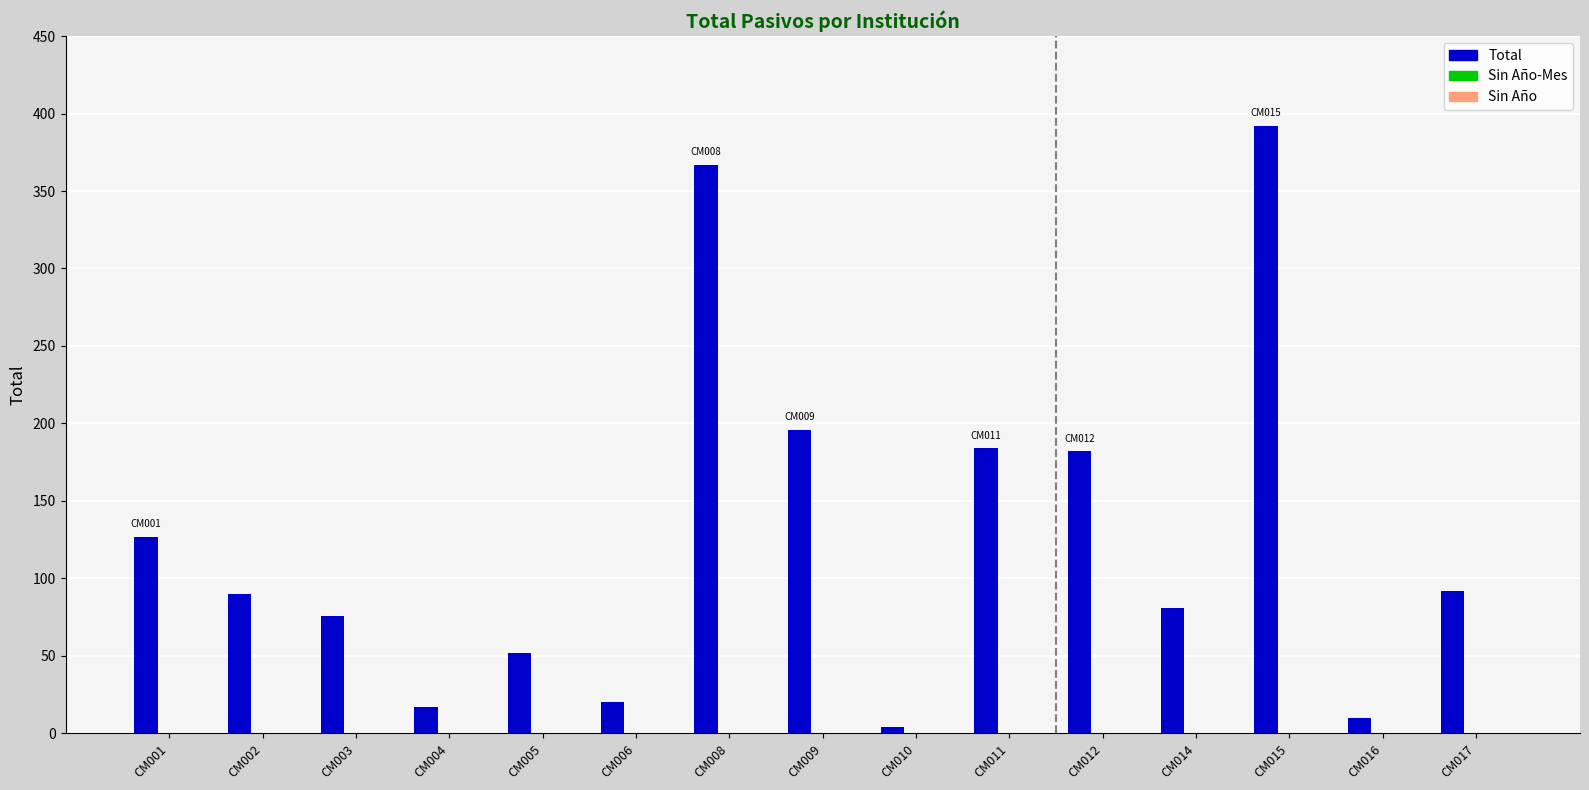

What is the difference between the maximum and second lowest values?

382